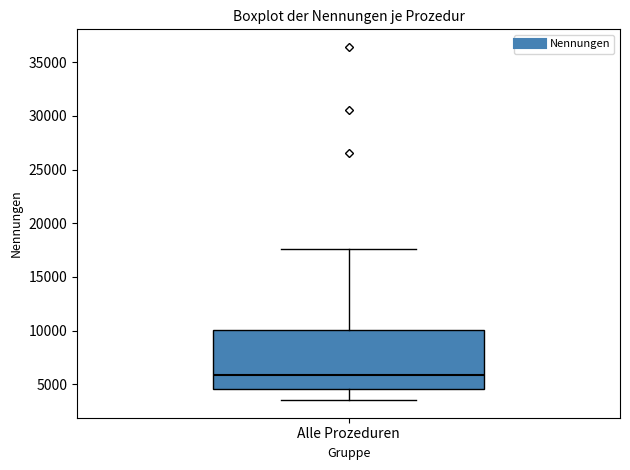

Where is the lower edge of the box for Alle Prozeduren on the y-axis? The values are not printed on the chart, so give them approximately, as read against the axis.

4500